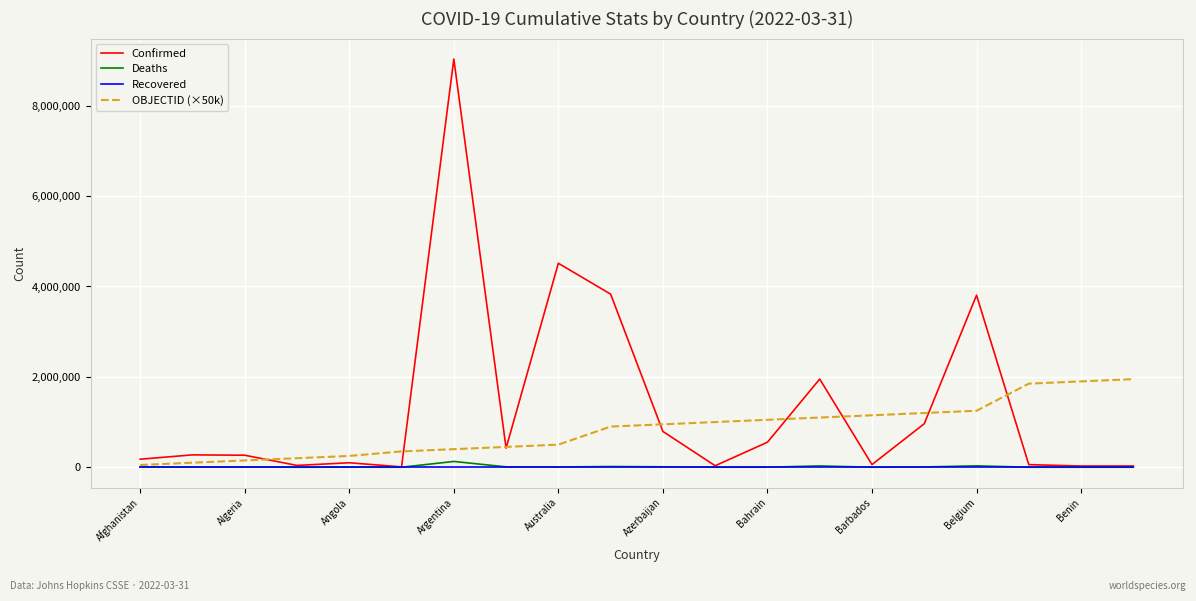

What is the maximum value shown in the chart?

9035127